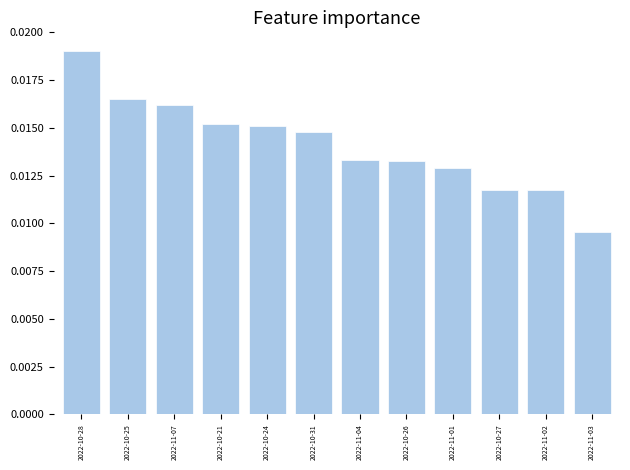

Count the values in the range 0 to 1.

12